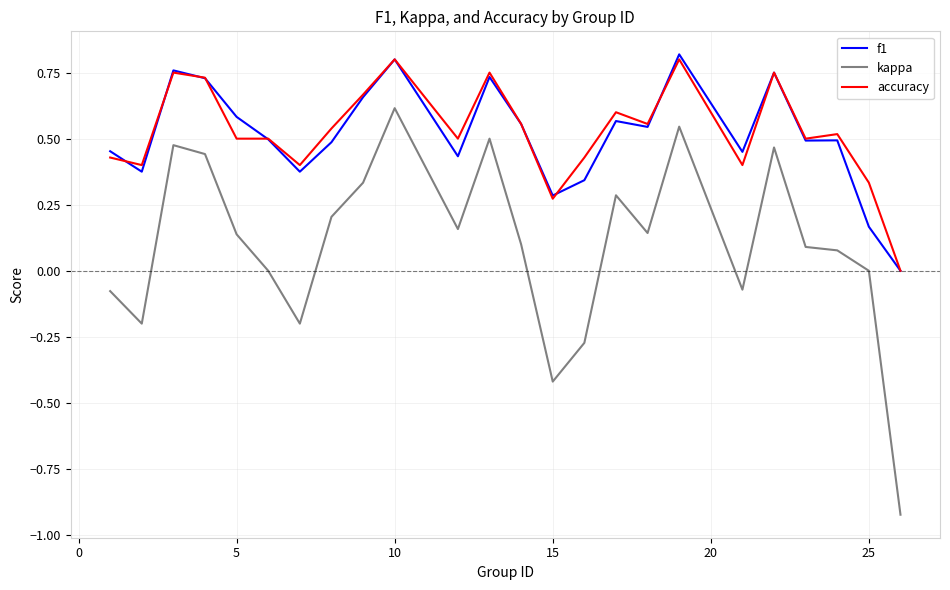

True or false: f1 and accuracy cross at least once.

True